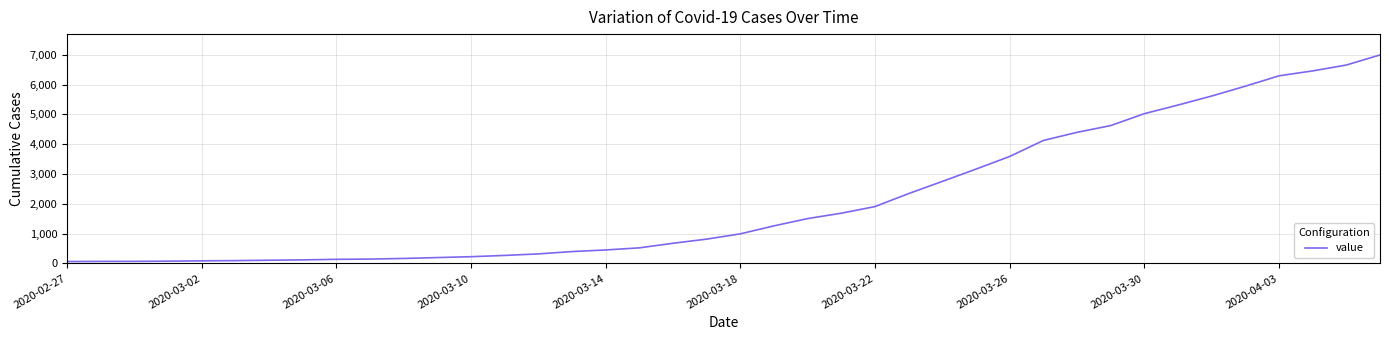

What is the maximum value shown in the chart?

6995